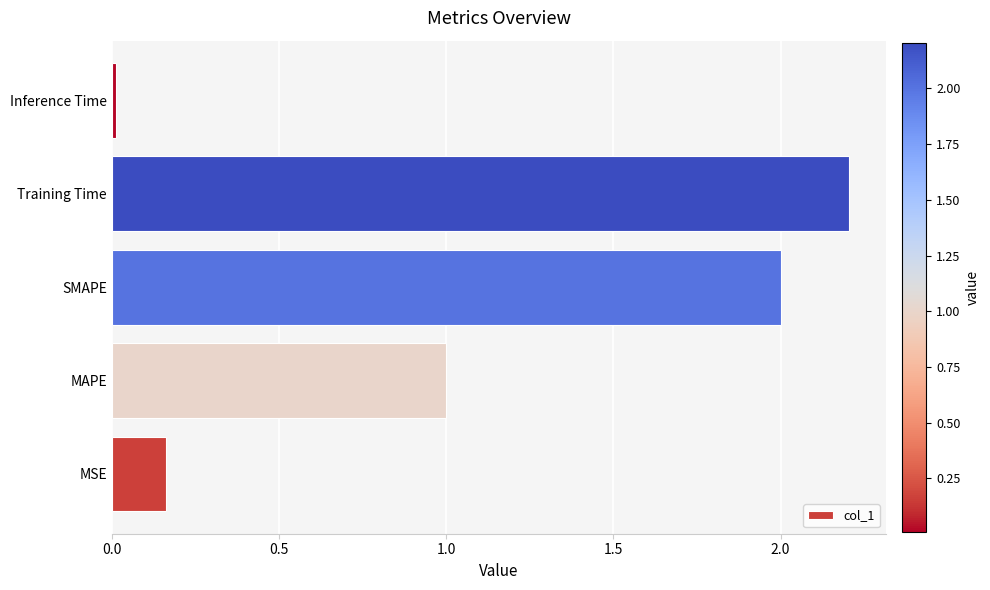

How many values exceed 1?

3